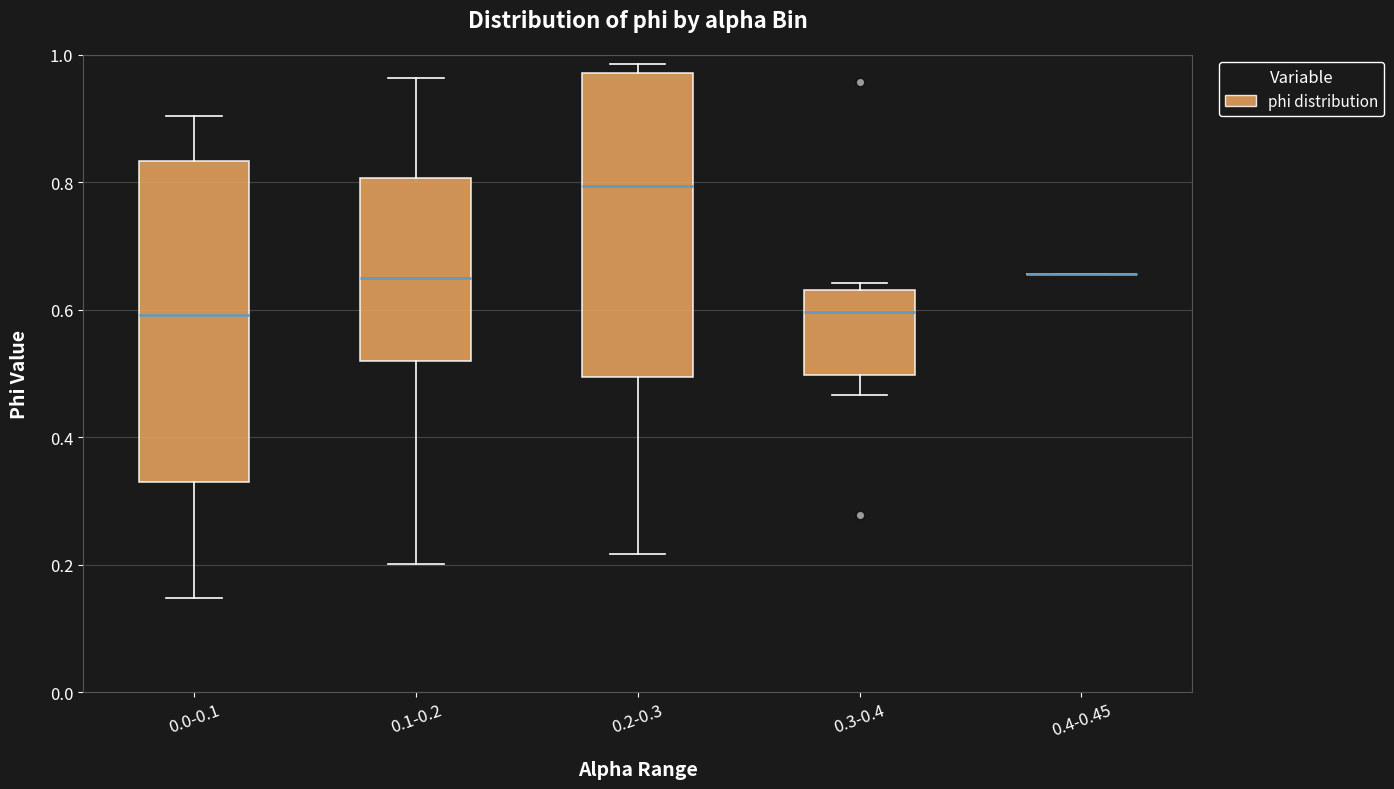

Where is the lower edge of the box for 0.1-0.2 on the y-axis? The values are not printed on the chart, so give them approximately, as read against the axis.

0.52